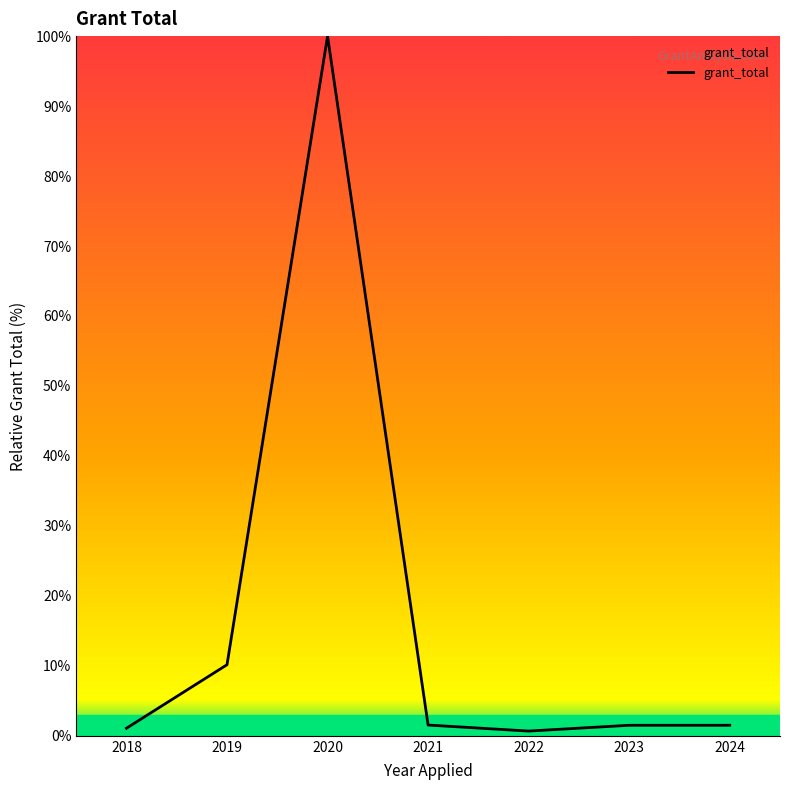

The chart shows a value of 1.5 at 2021. True or false?

True